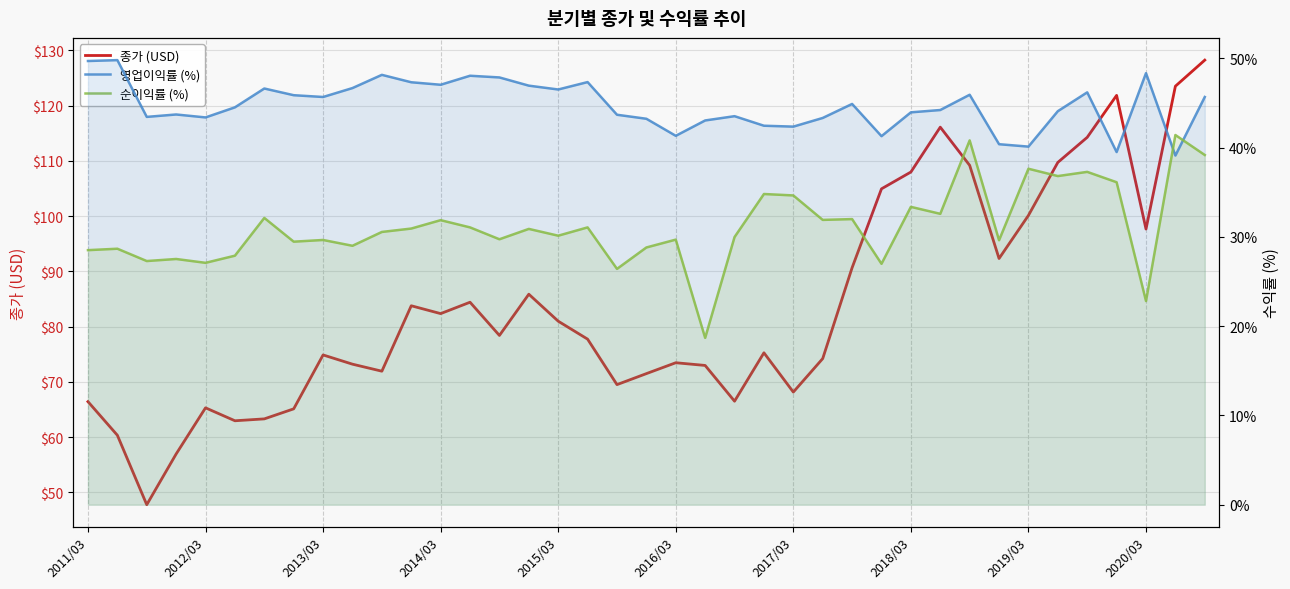

At which label is 종가 (USD) closest to 87?

15